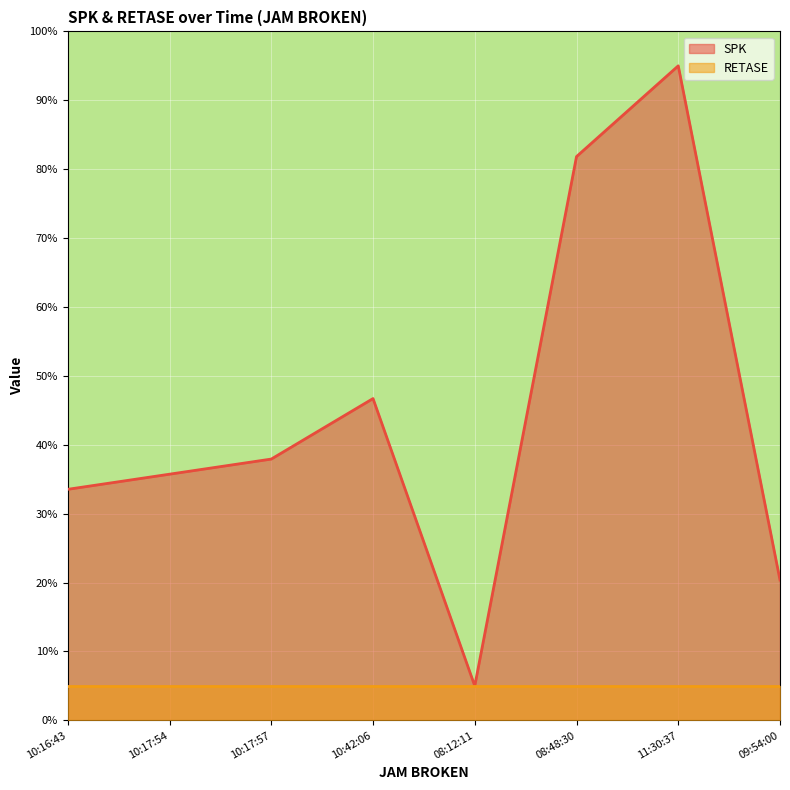

The chart shows a value of 81.8 at 08:48:30. True or false?

True